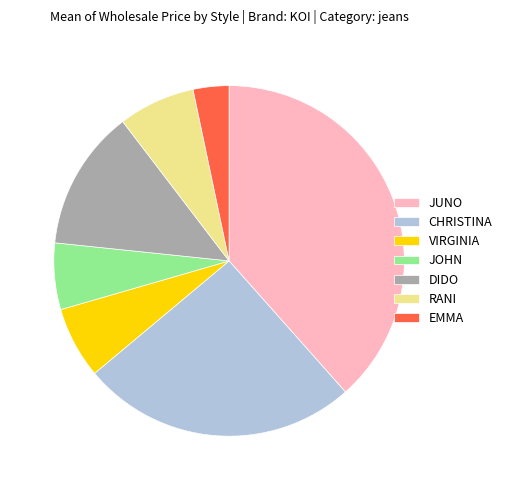

Which has a higher value, RANI or DIDO?

DIDO